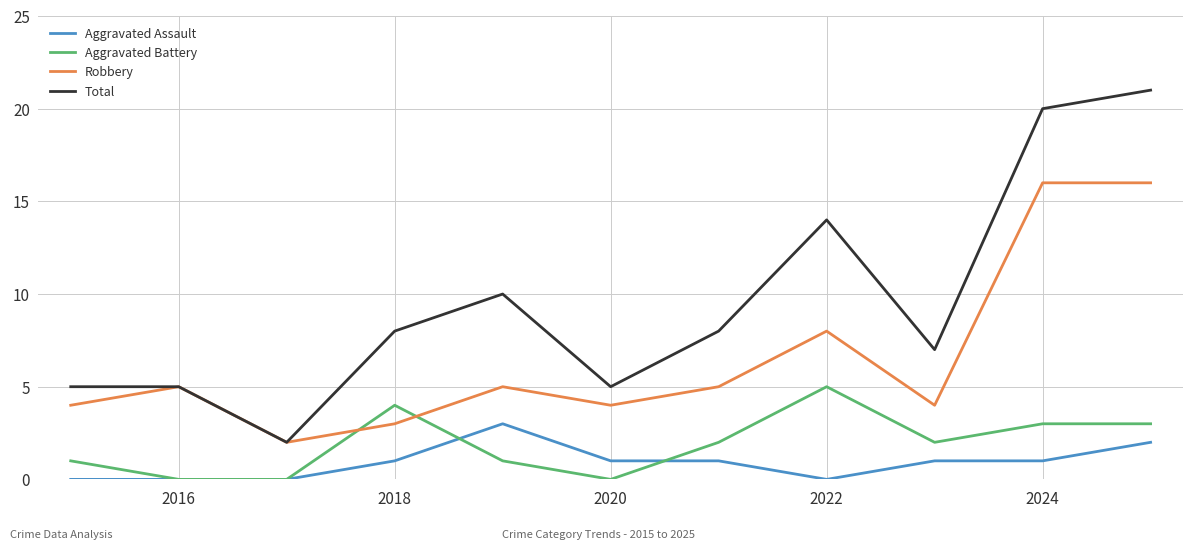

Which series has the widest spread of values?

Total